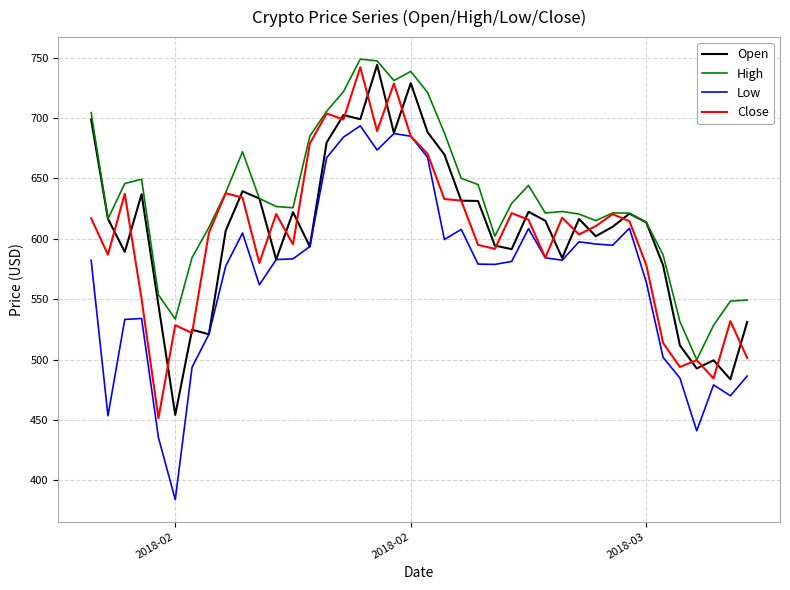

Which series has the largest total across all categories?

High